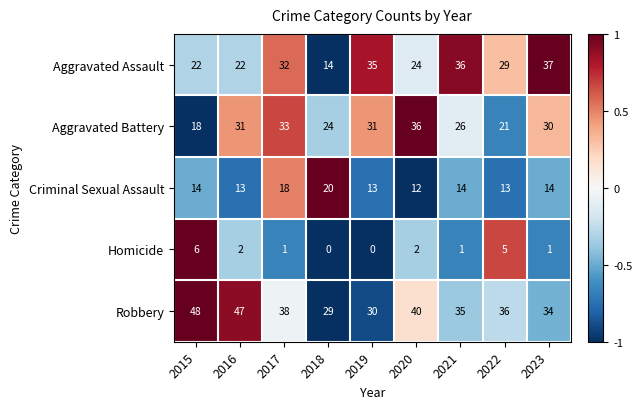

At which category is the sum across all series the highest?

2017